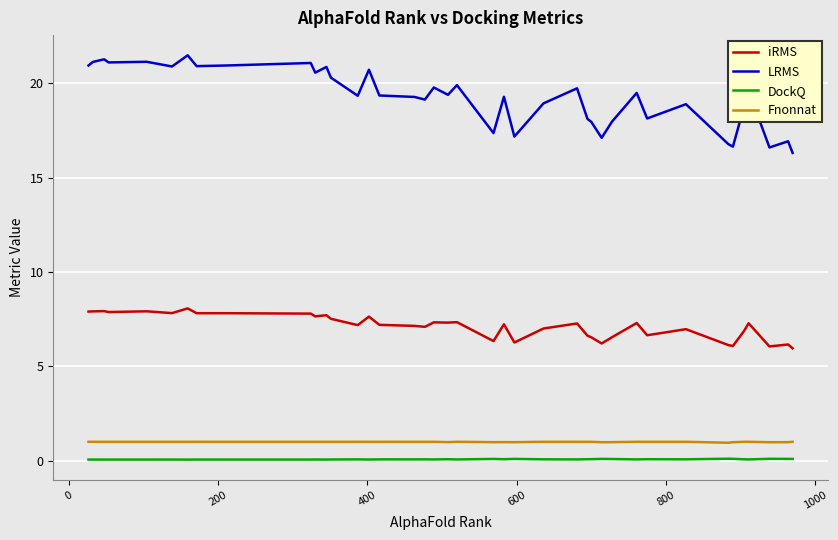

Which series has the largest total across all categories?

LRMS